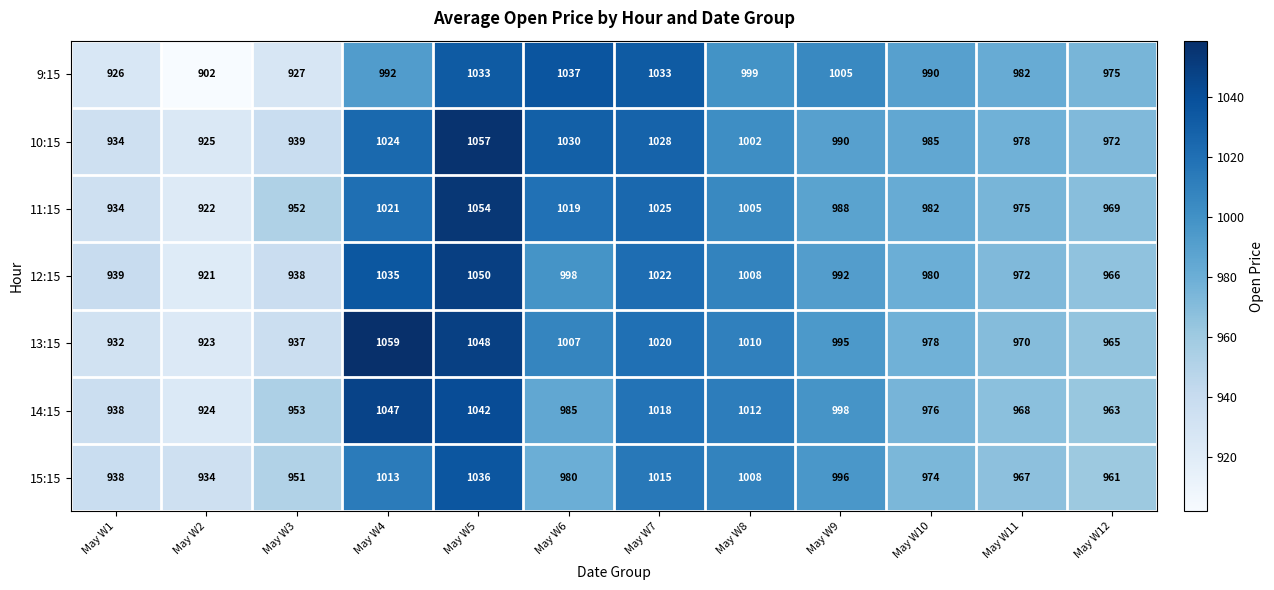

Is it true that 14:15 equals 1042 at May W5?

True